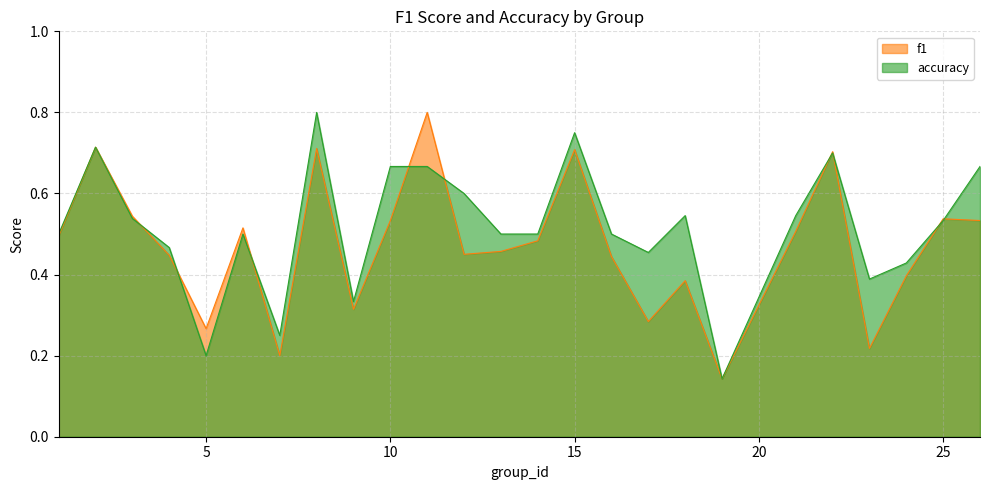

Does the chart have visible grid lines?

Yes